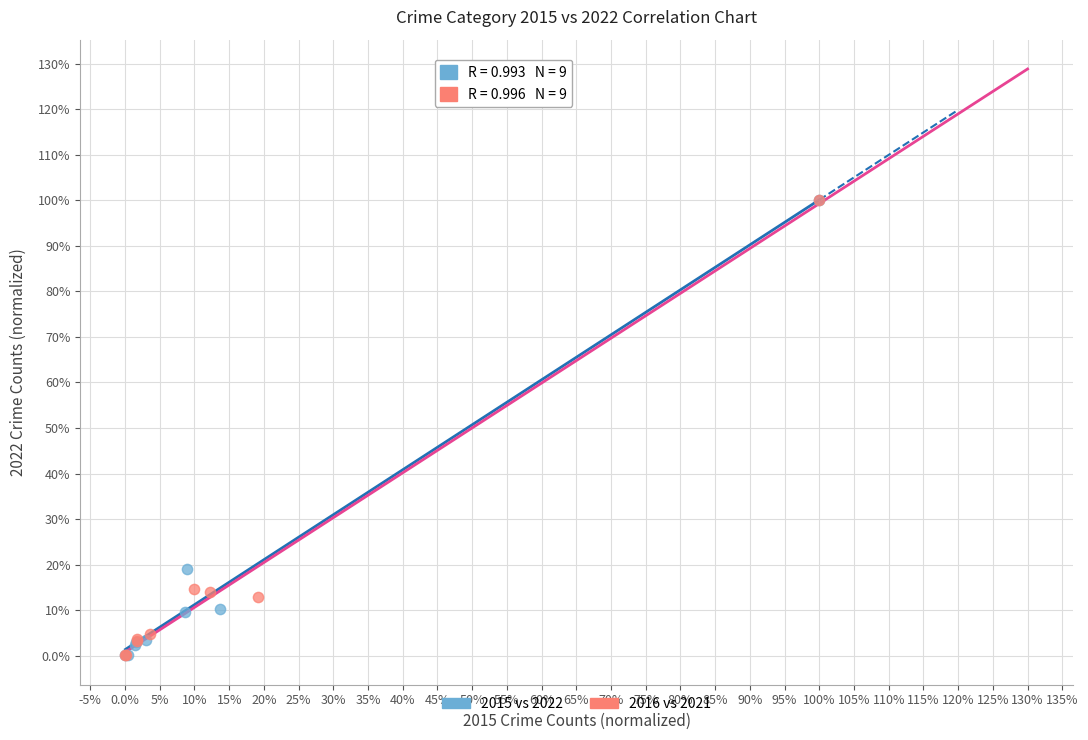

What are all the series names shown in the legend?

2015 vs 2022, 2016 vs 2021